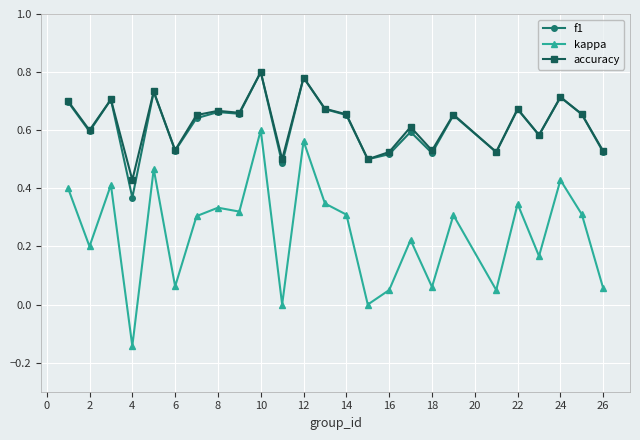

True or false: f1 has more than 1 points higher than both neighbors.

True